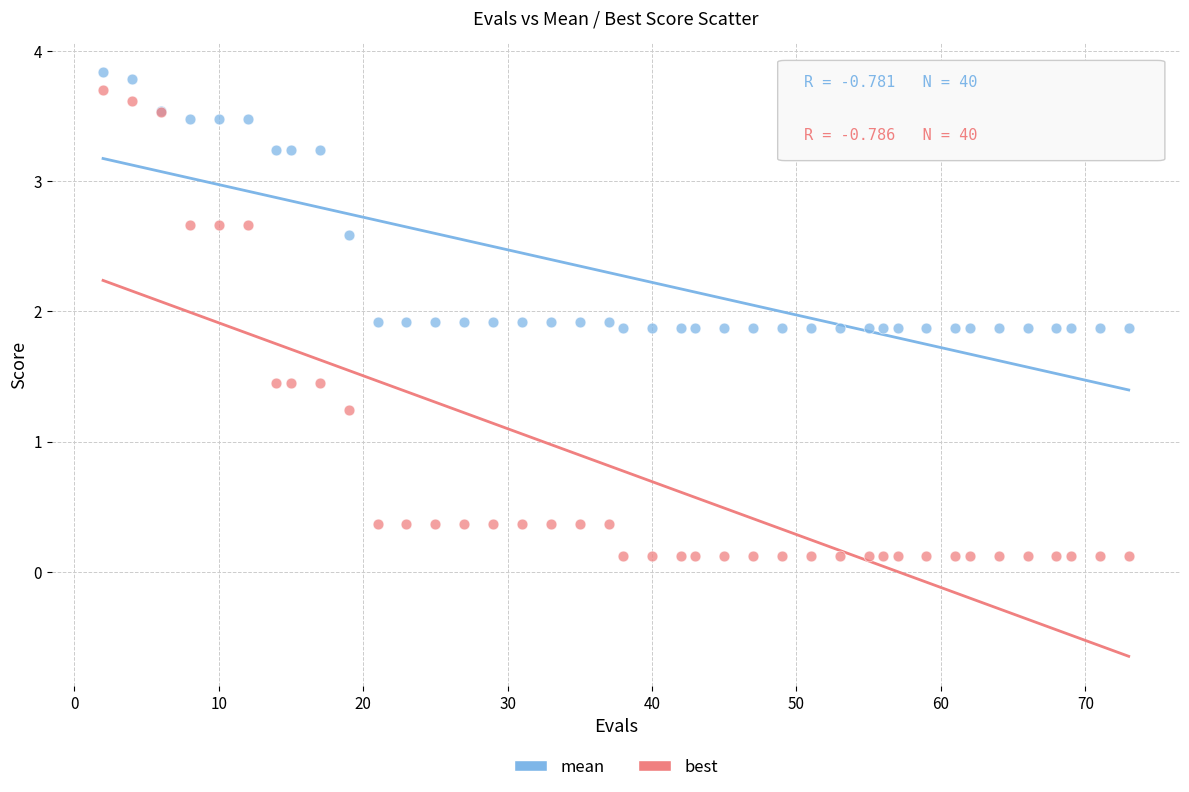

What is the X range (max minus min) for the scatter plot?

71.0